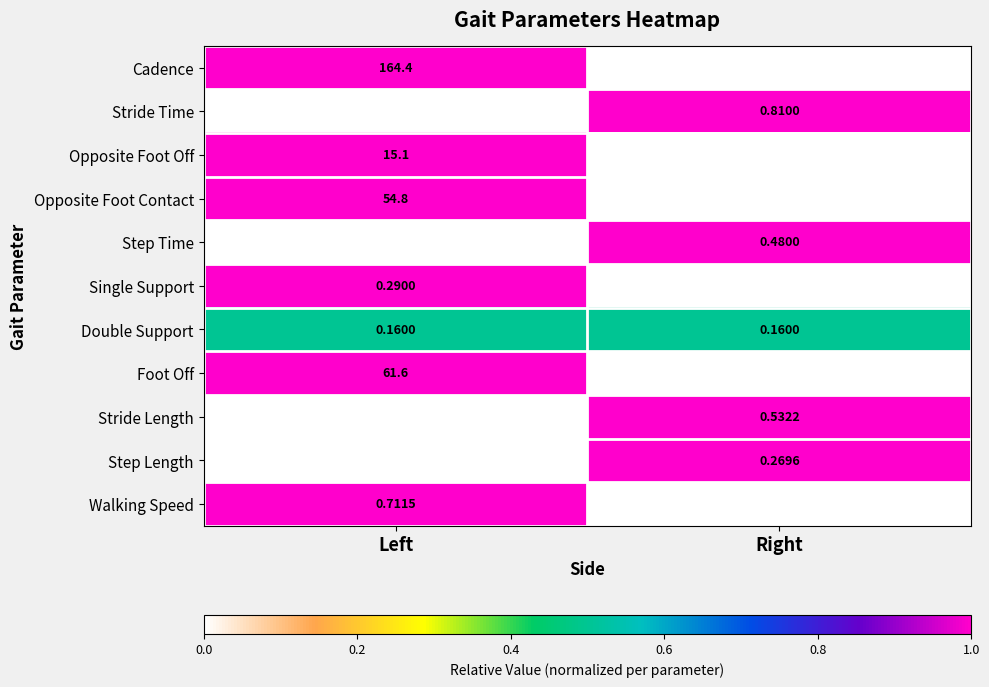

What is the greatest value displayed?

164.4